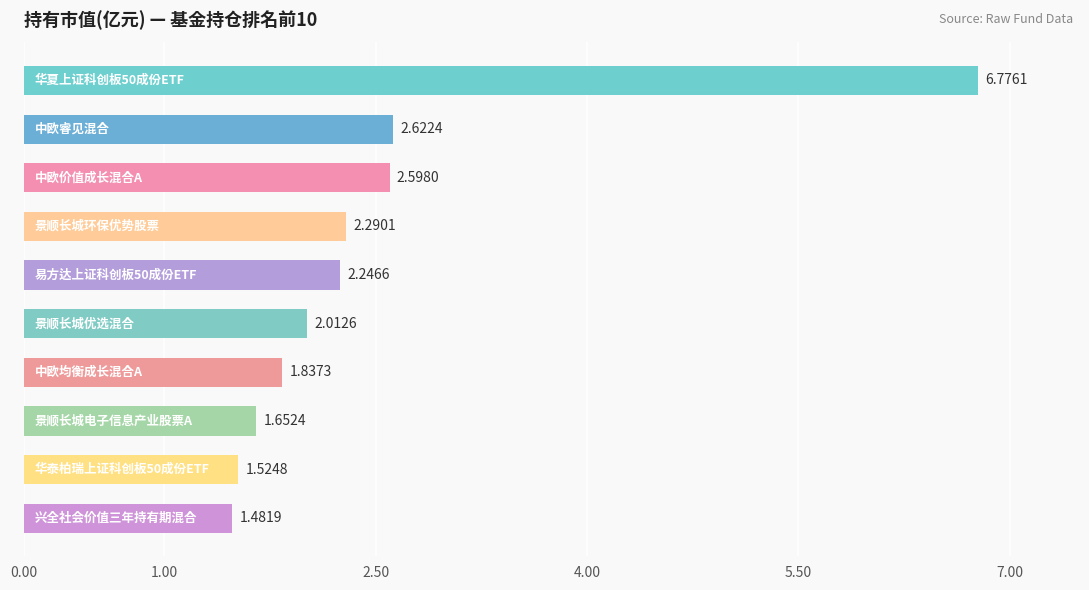

What is the average value?

2.5